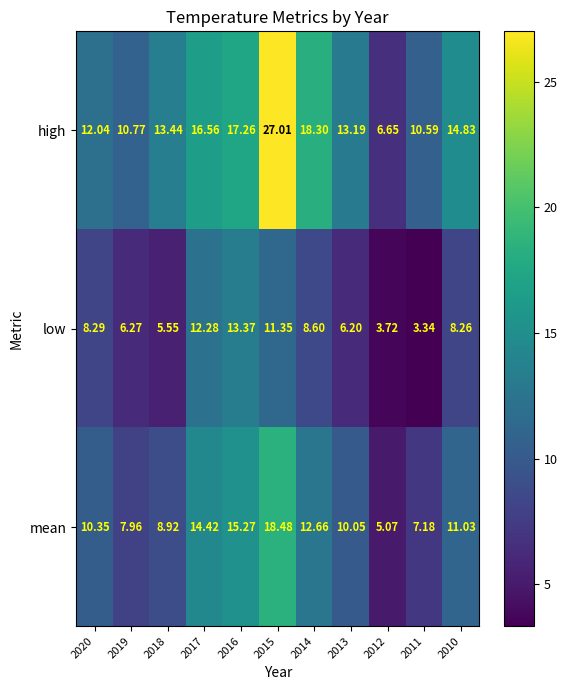

Which series has the widest spread of values?

high